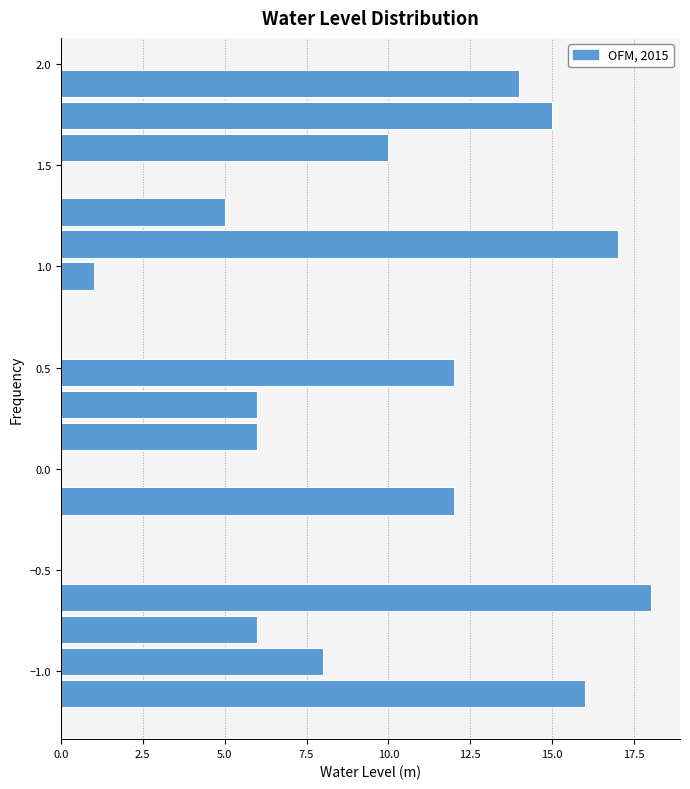

Read against the y-axis, roughly where is the centre of the longest bar?

-0.65